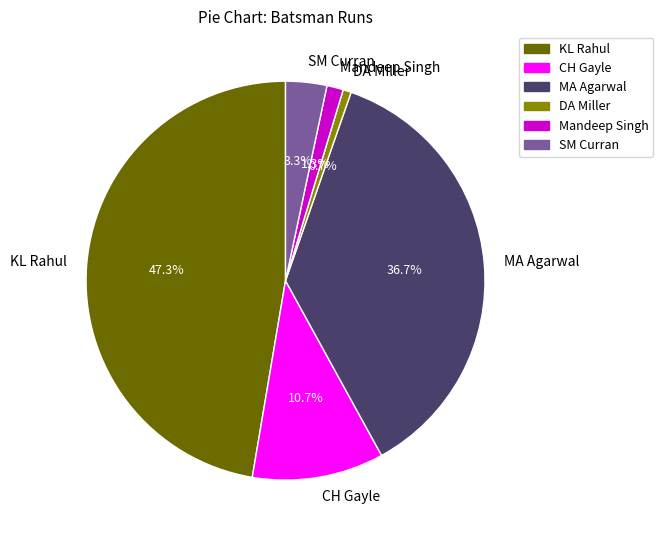

What is the largest slice in the pie chart?

KL Rahul